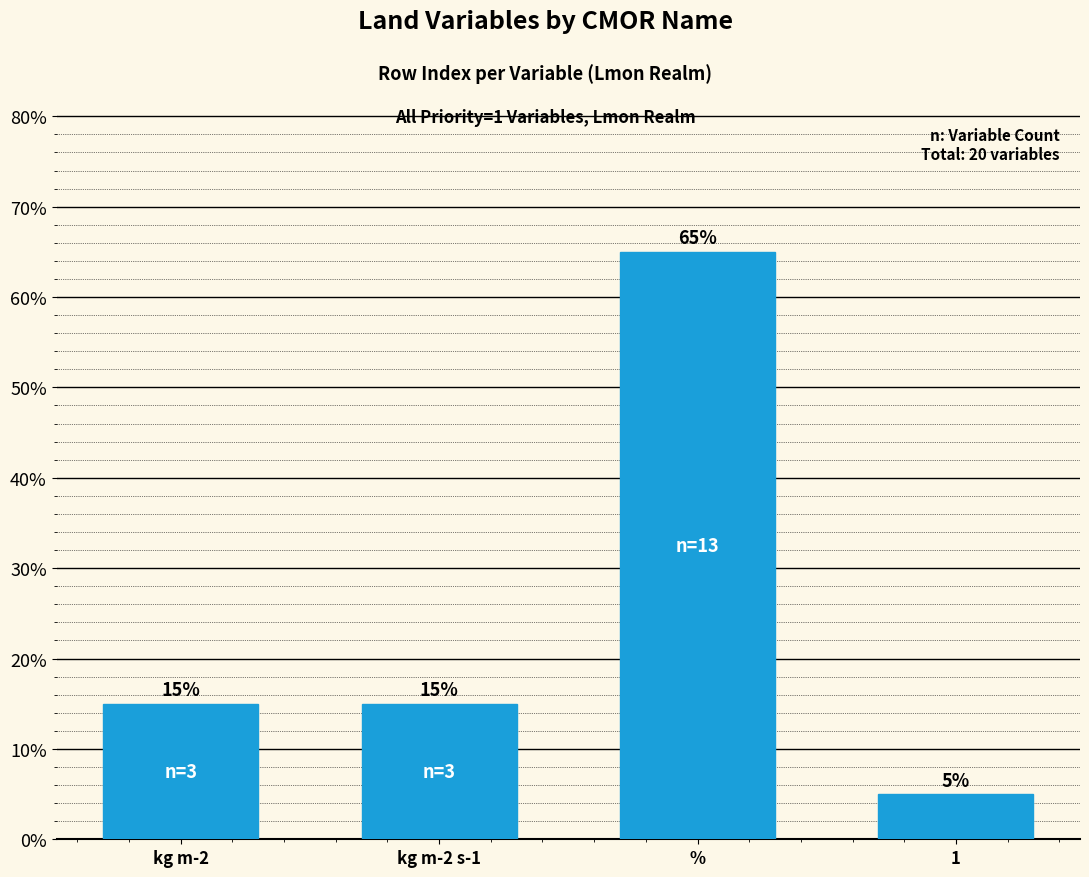

What is the value of the 1st bar from the left?

0.1